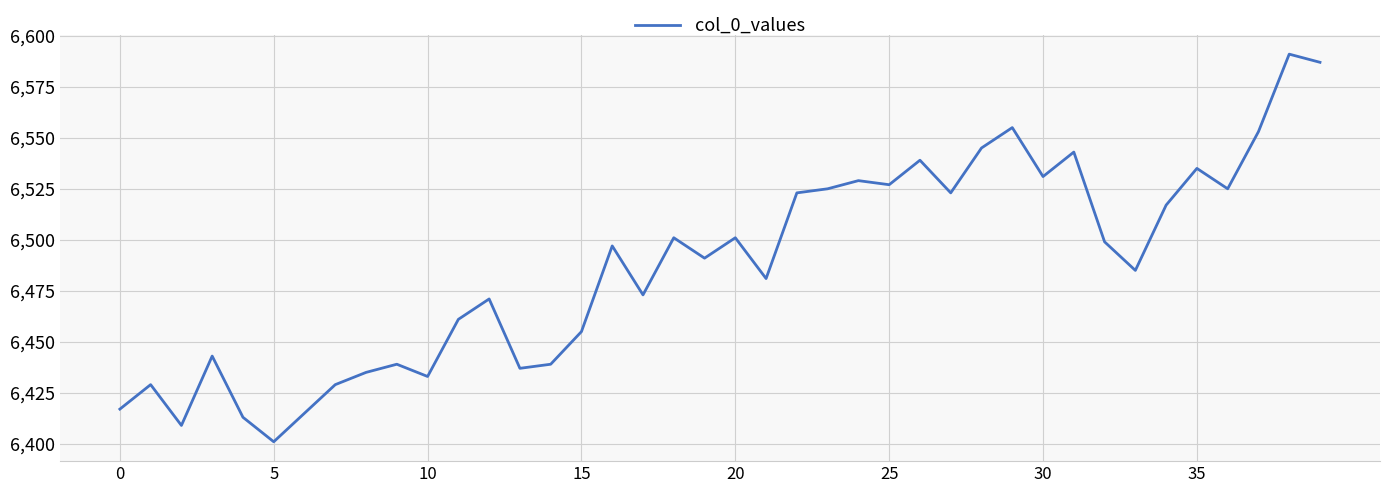

What is the difference between the maximum and minimum values?

190